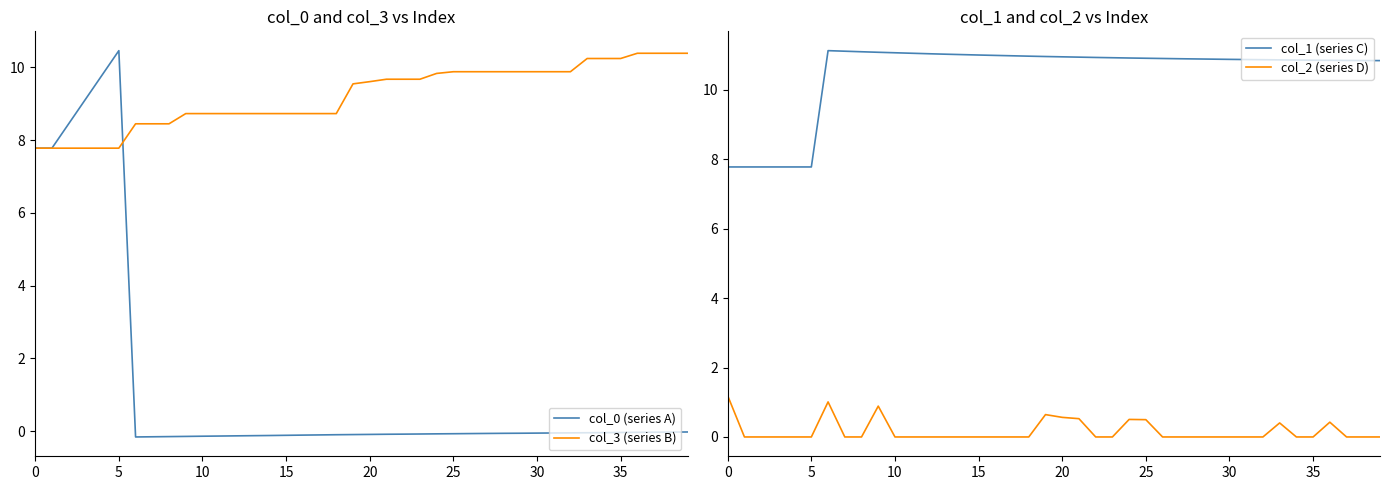

True or false: col_3 (series B) has a value of 7.8 at 0.

True